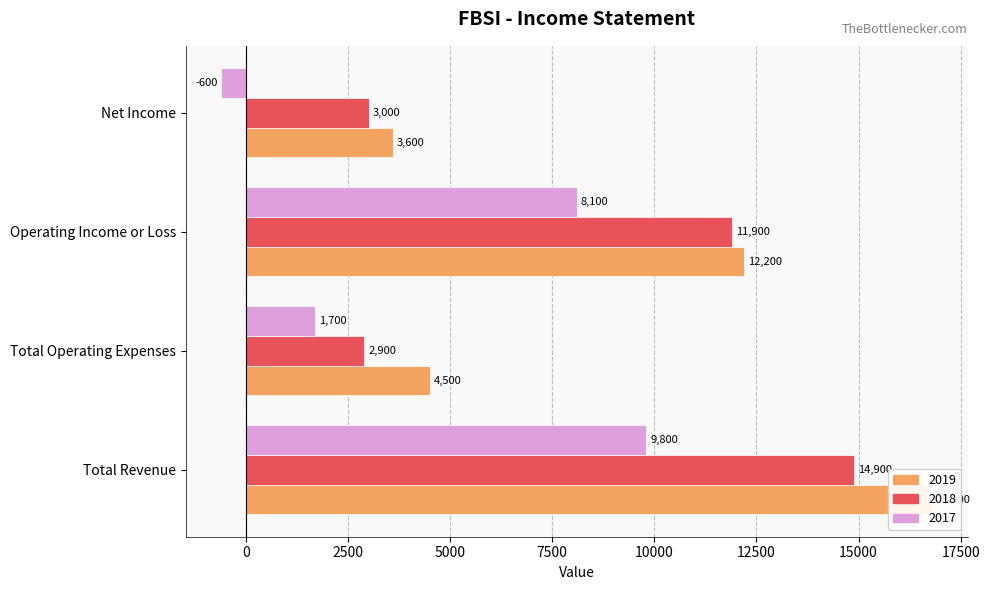

At which label does 2018 first exceed 11900?

Total Revenue